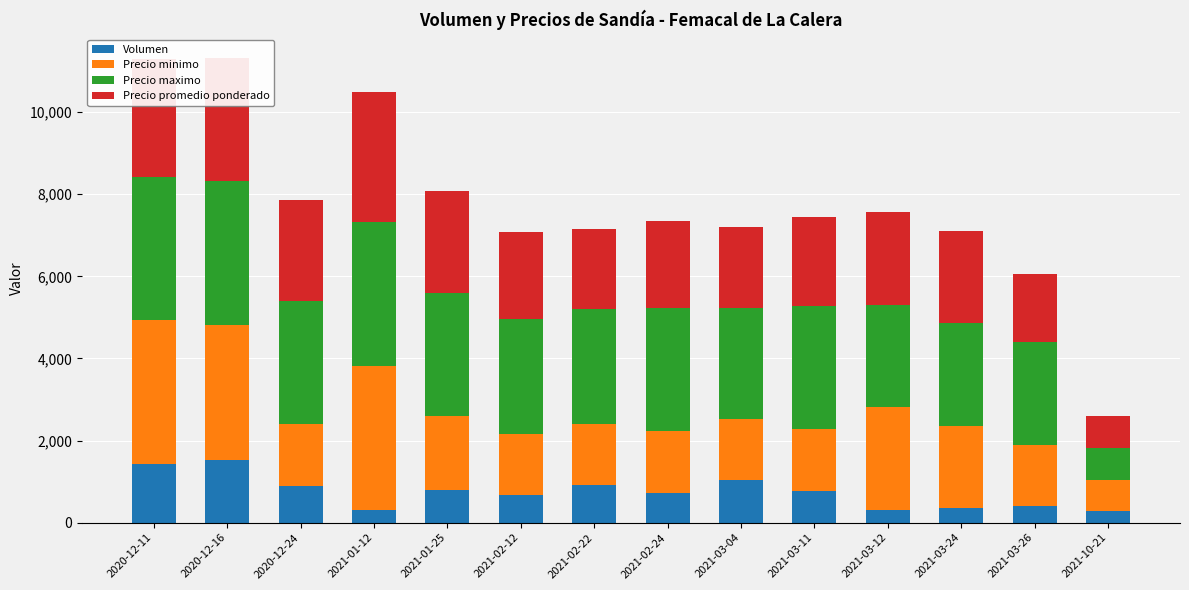

What is the average value of the Volumen series?

745